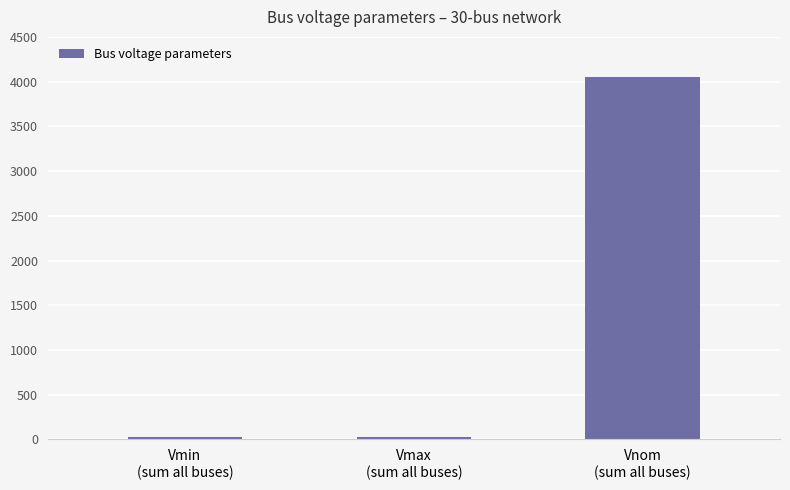

What is the maximum value shown in the chart?

4050.0